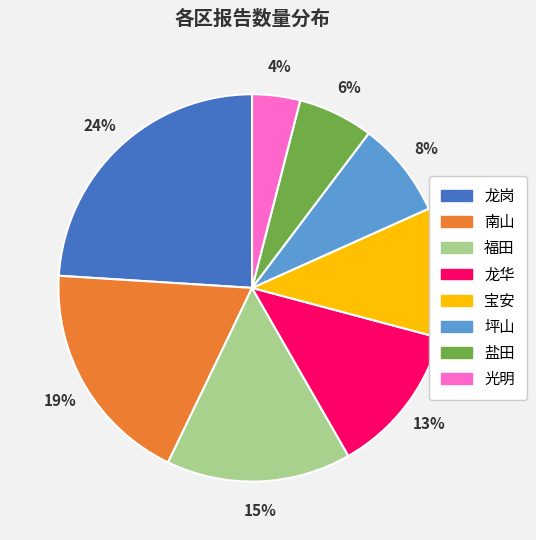

To the nearest percent, what is the average slice percentage?

12%